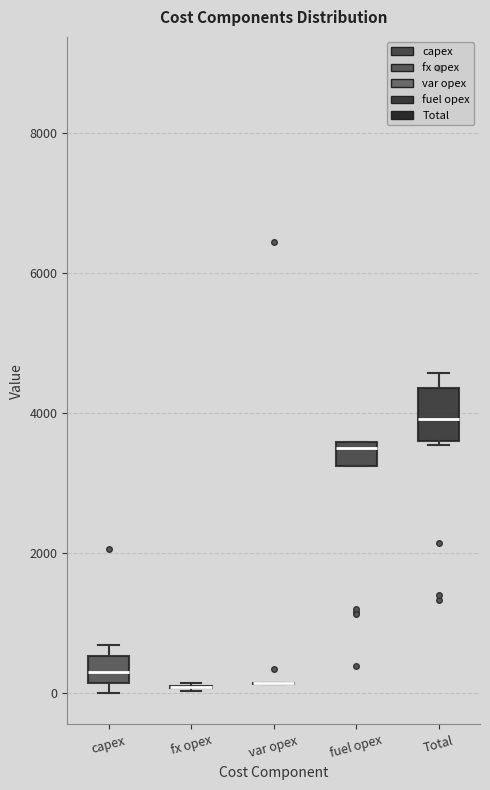

Which box is the tallest, from its lower edge to its upper edge?

Total